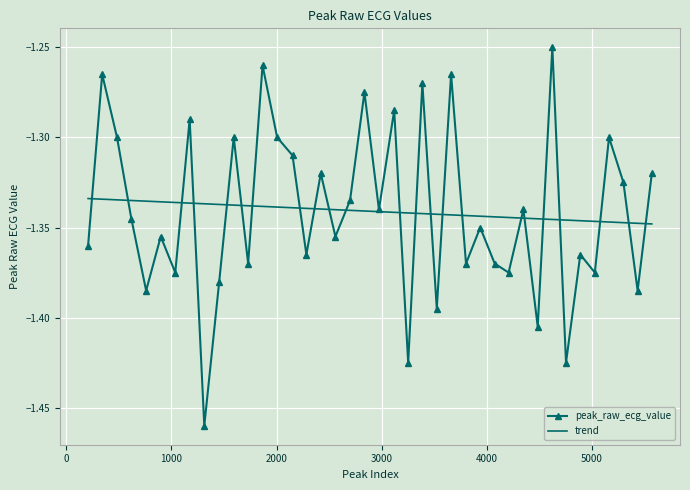

List the series in order of their peak value, highest first.

peak_raw_ecg_value, trend